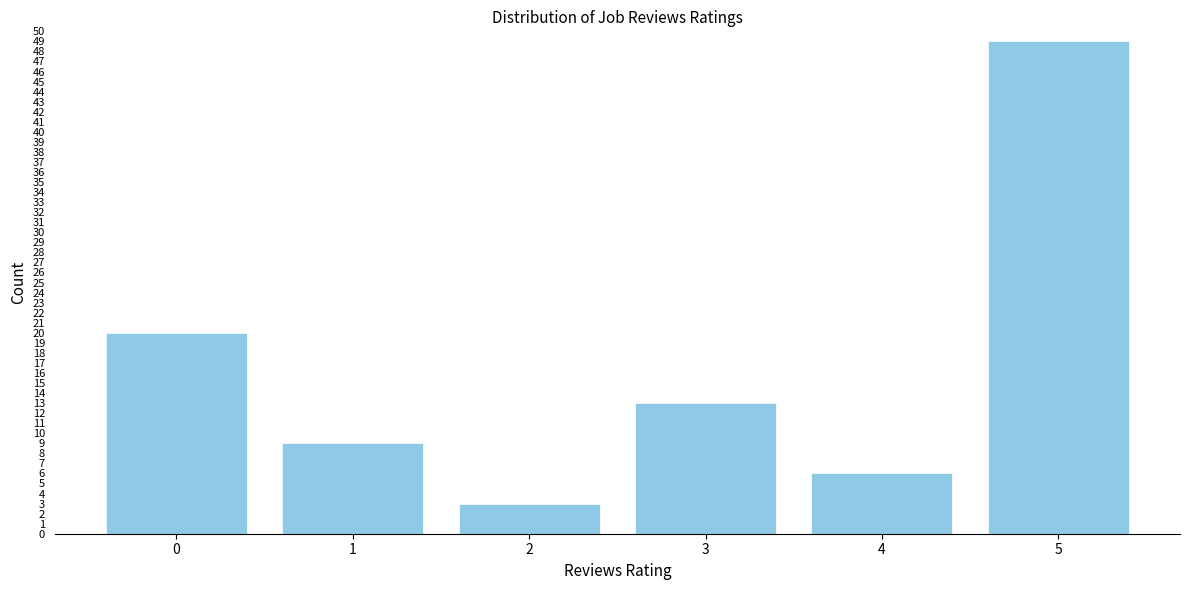

Reading left to right, list all the values displayed in this chart.

20	9	3	13	6	49